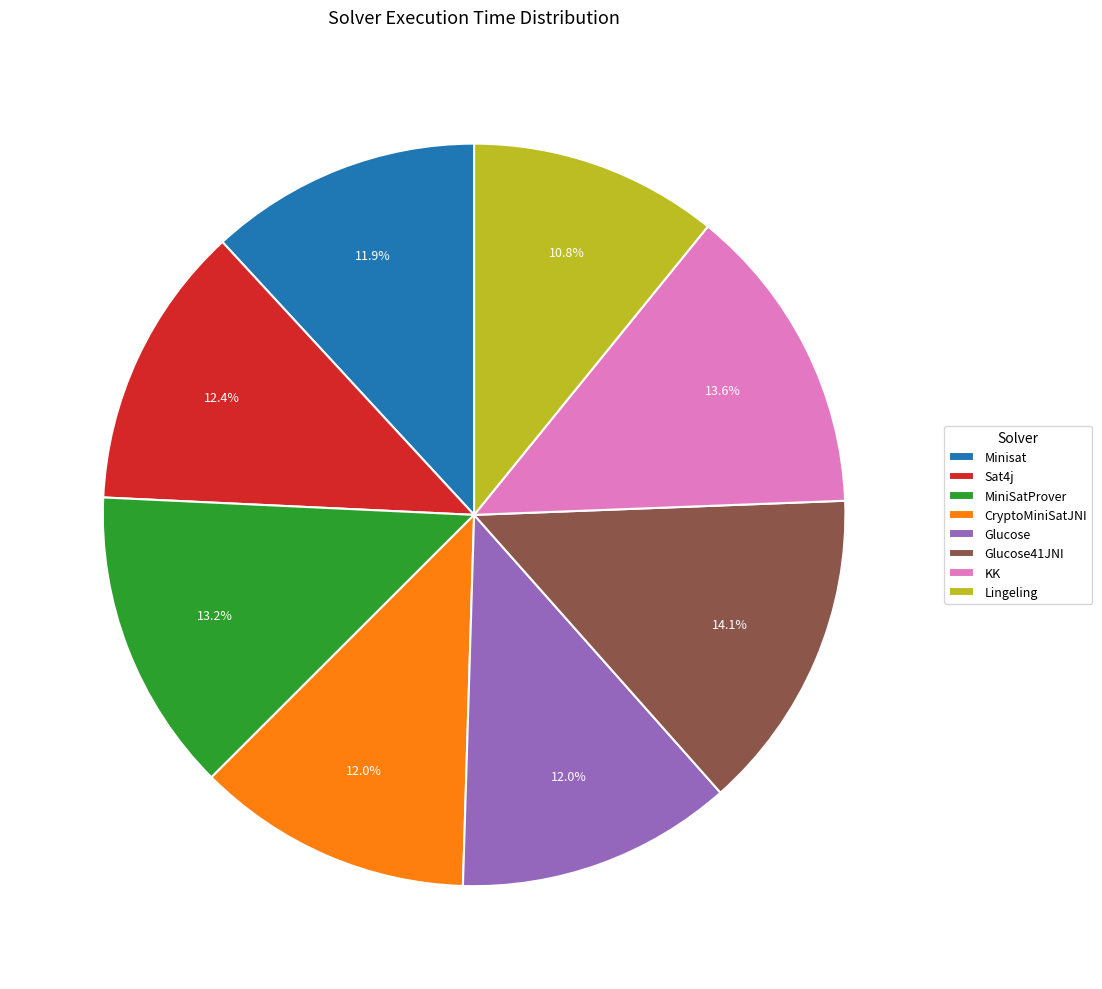

What portion of the pie excludes CryptoMiniSatJNI?

88.0%